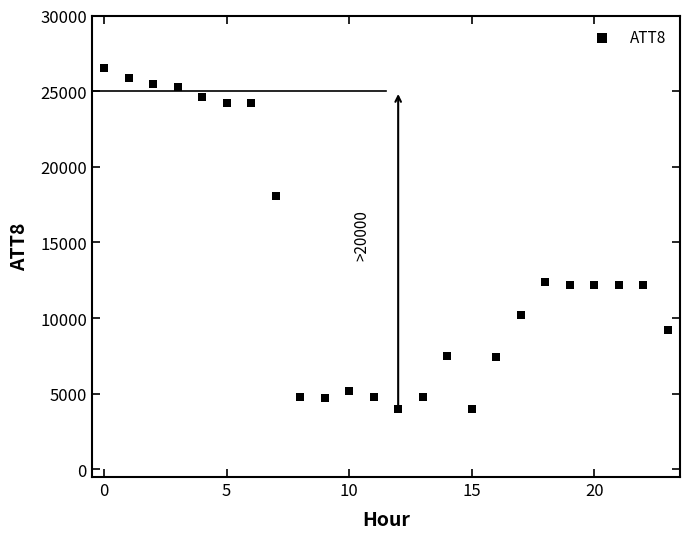

What is the range of Y values (max minus min)?

22500